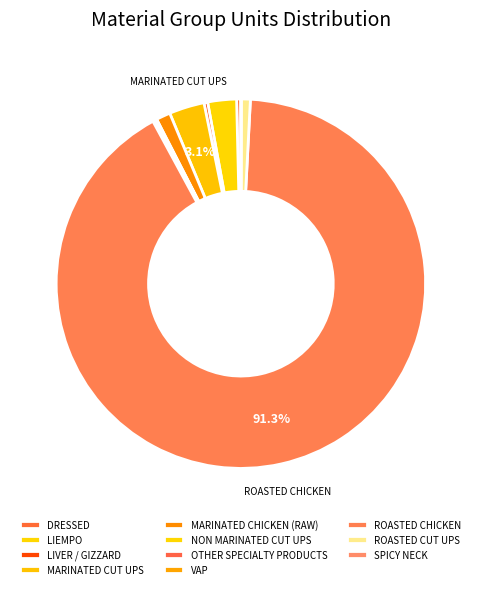

Count the number of slices in the pie.

11